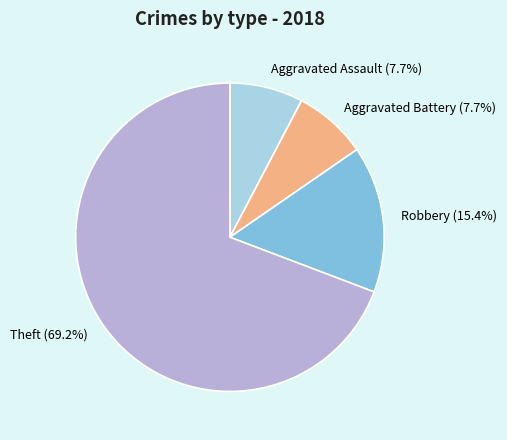

What percentage do Theft and Robbery together represent?

84.6%